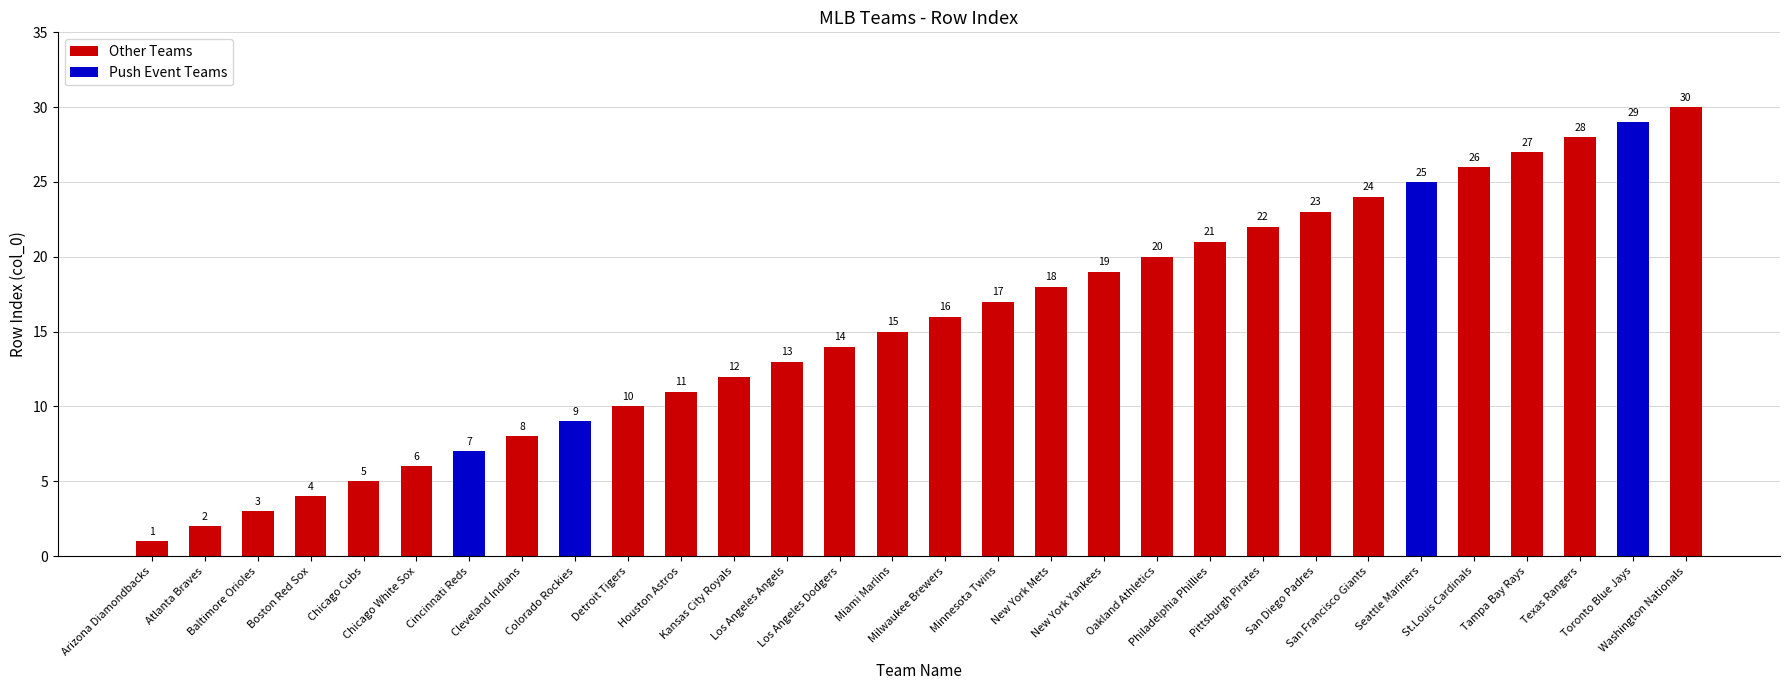

Is it true that the value at Kansas City Royals is 8?

False